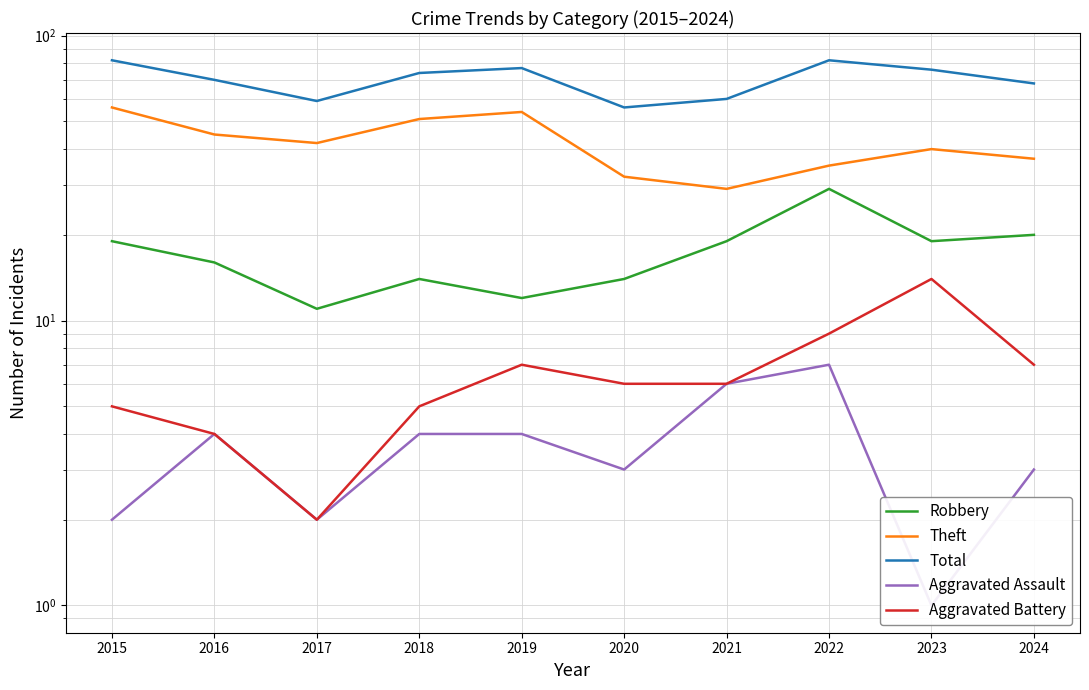

Which series changed the most between 2016 and 2019?

Theft